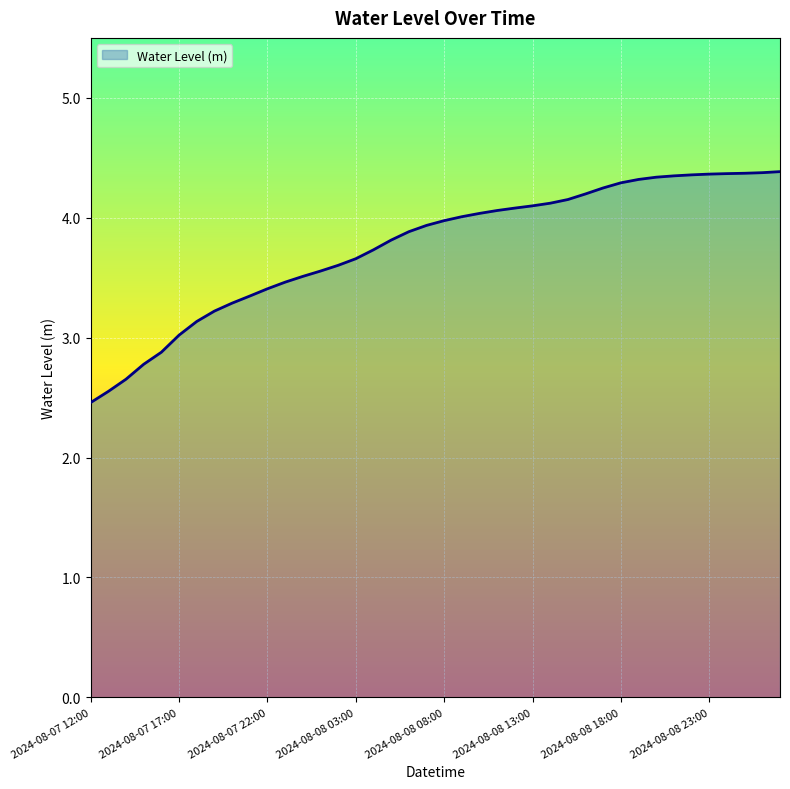

How many lines are shown in the chart?

1